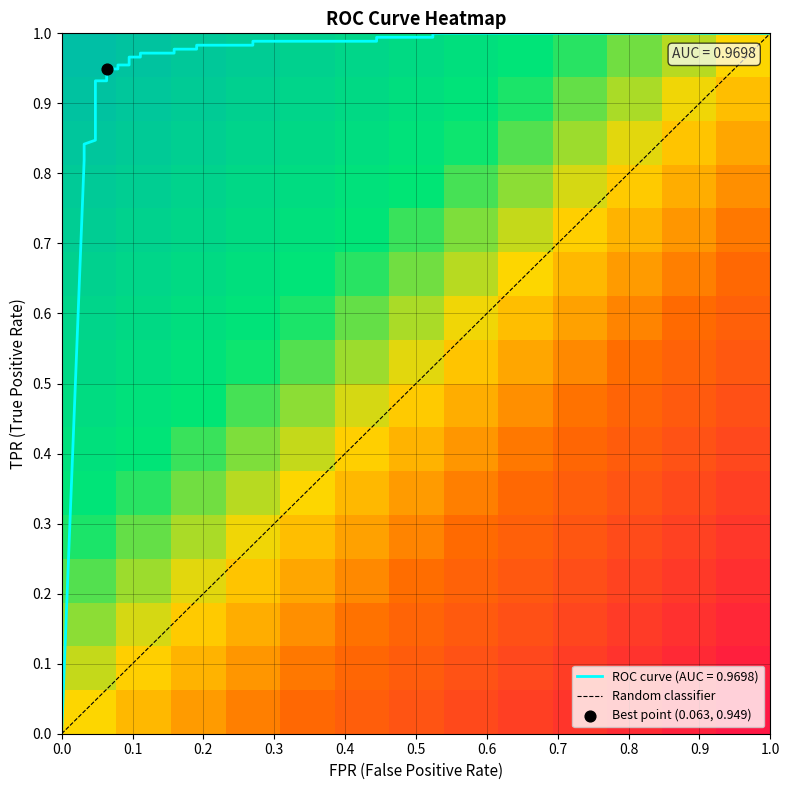

Which has a higher value, 17 or 0.9?

17